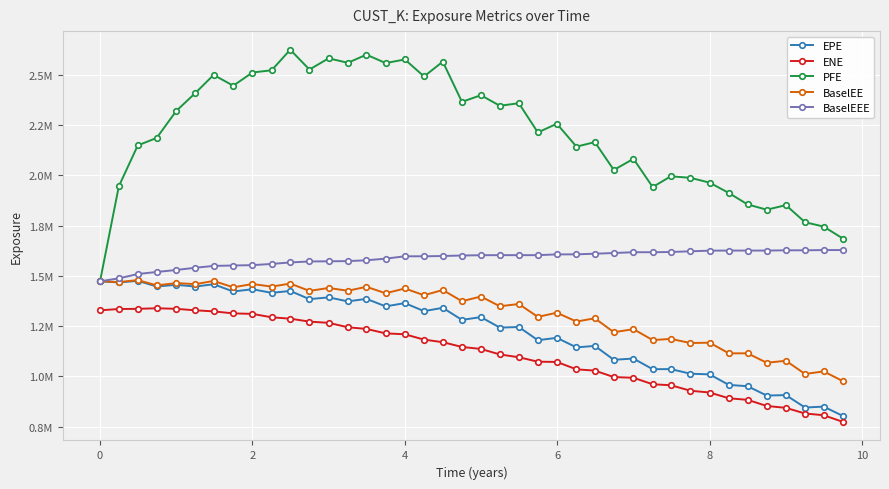

Rank the series by their maximum value, from highest to lowest.

PFE, BaselEEE, BaselEE, EPE, ENE